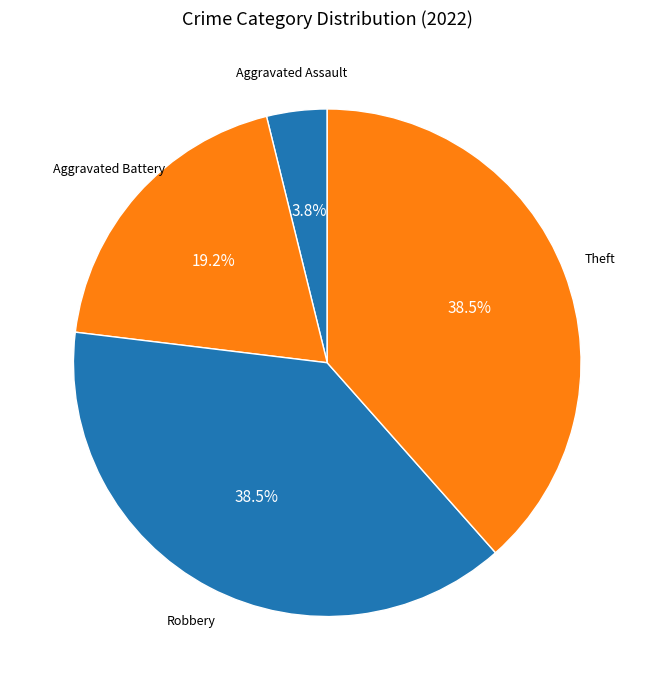

Is there a majority slice in this chart?

No